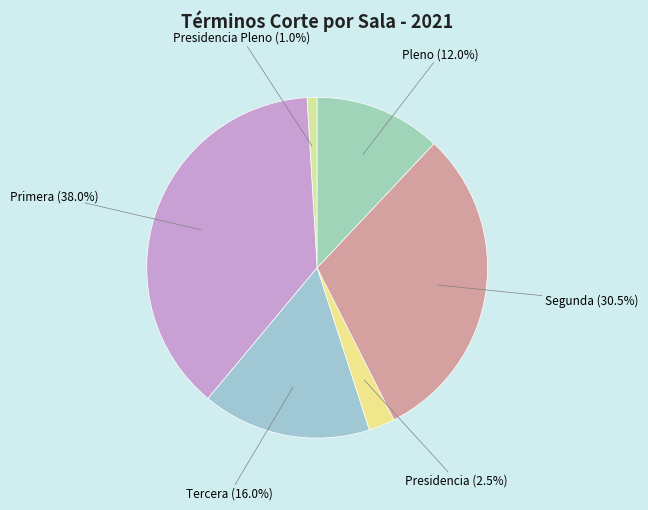

What portion of the pie excludes Primera?

62.0%